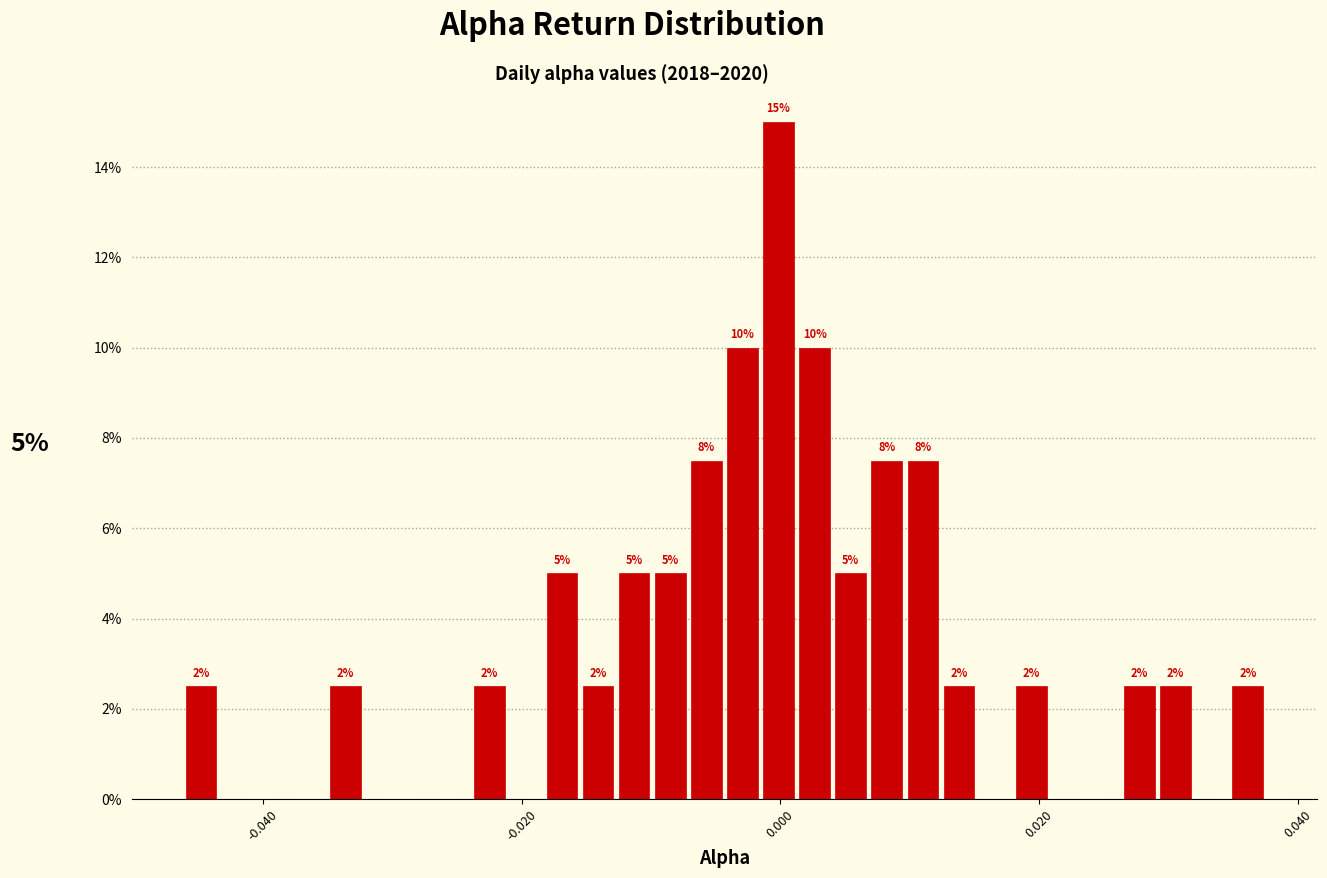

Read against the x-axis, roughly where is the centre of the tallest bar?

0.000